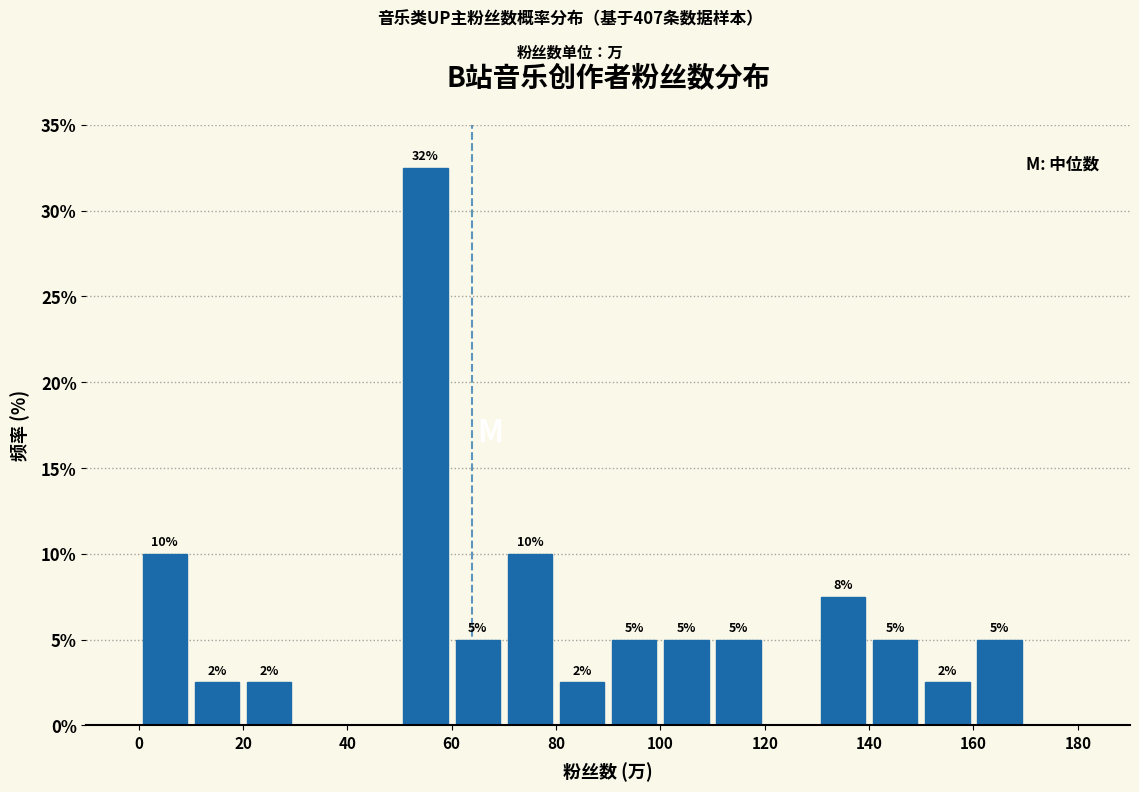

Which range on the x-axis has the tallest bar?

50 to 60